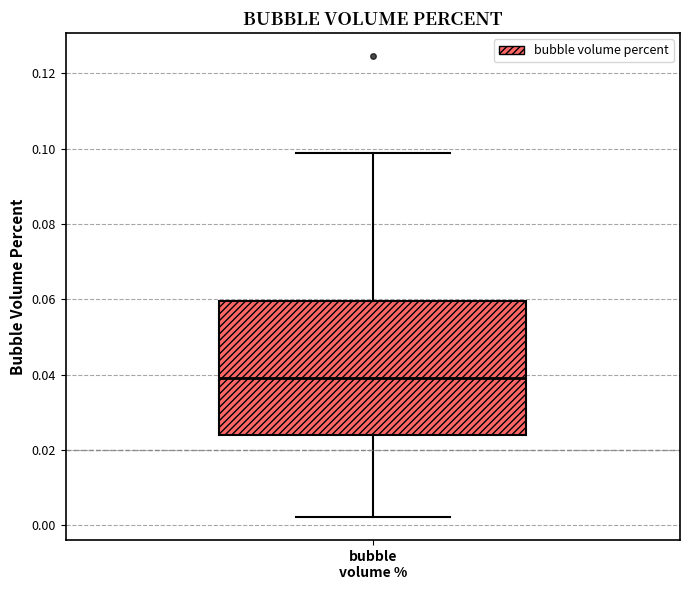

Read this box plot against the y-axis: the position of the median line, the range covered by the box, and the ends of both whiskers. The values are not printed on the chart, so give them approximately, as read against the axis.

median 0.038, box 0.024 to 0.060, whiskers 0.002 to 0.098